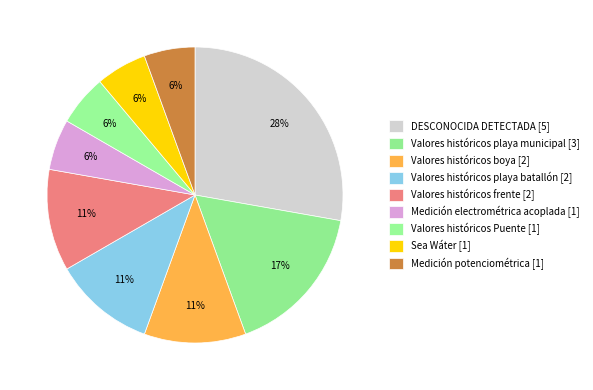

How many segments does this pie chart have?

9